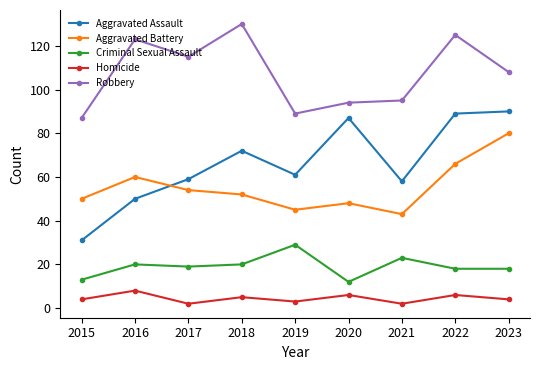

Which series has the largest range (max minus min)?

Aggravated Assault